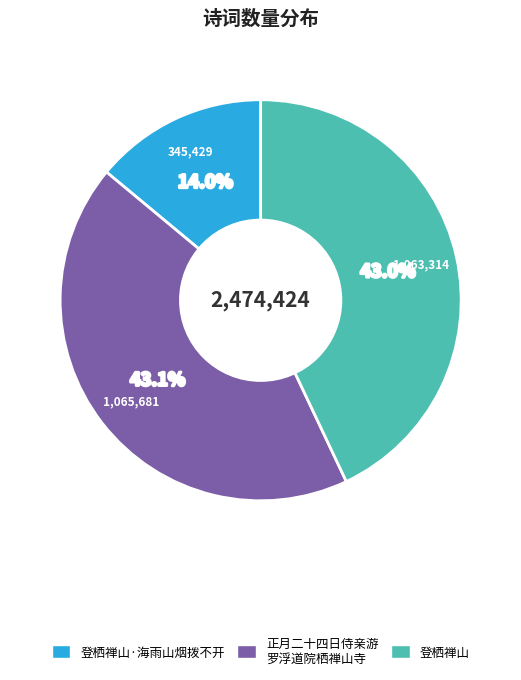

Which slice is the smallest?

登栖禅山·海雨山烟拨不开